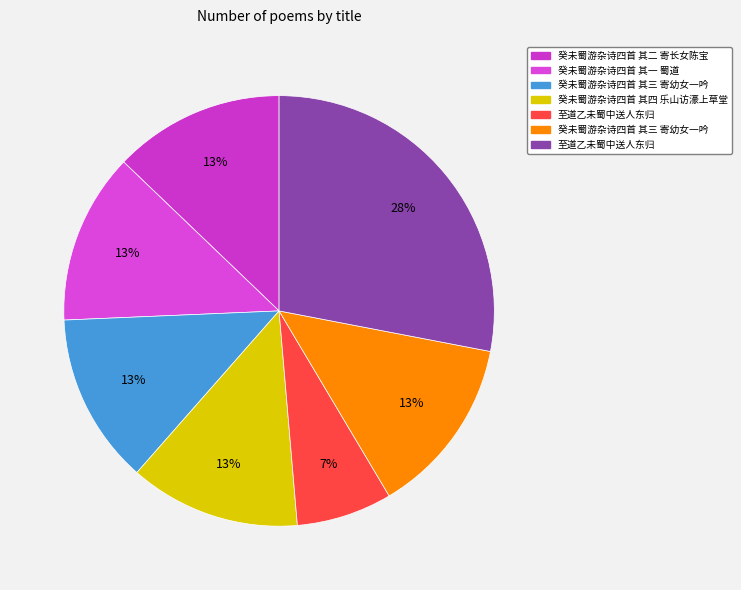

How many segments does this pie chart have?

7